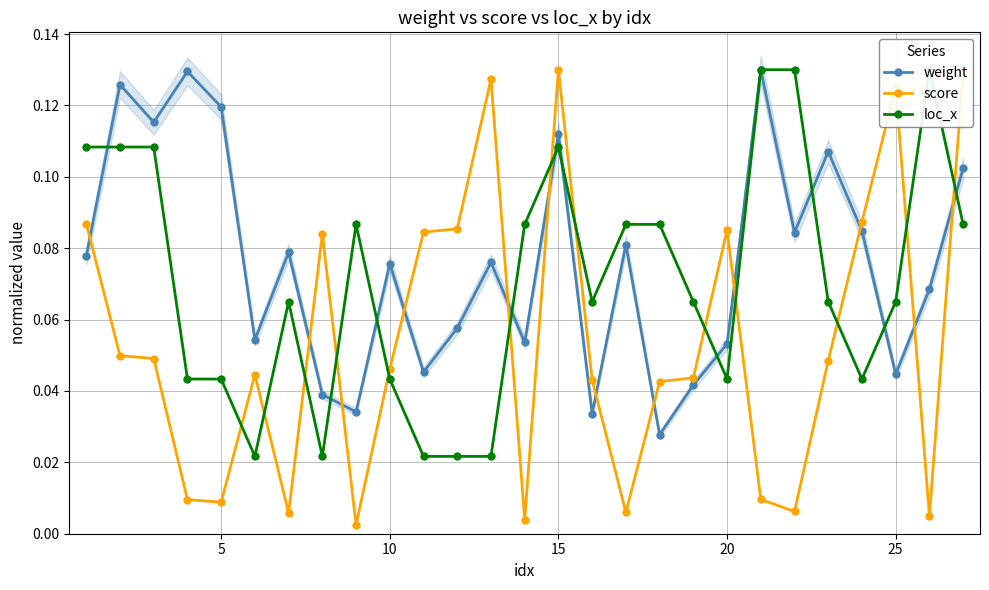

What is the sum of all weight values?

2.1